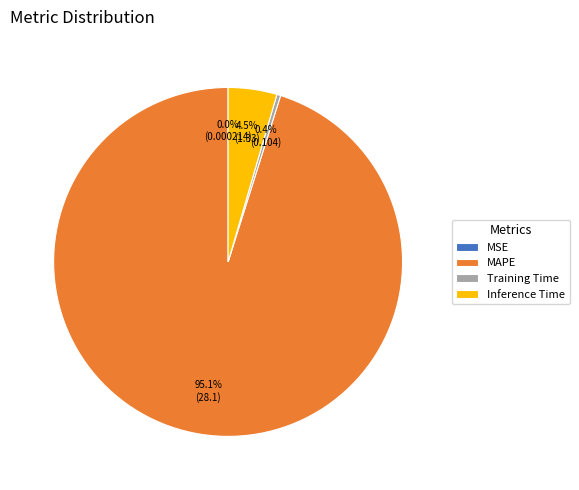

Which category has the biggest portion of the pie?

MAPE